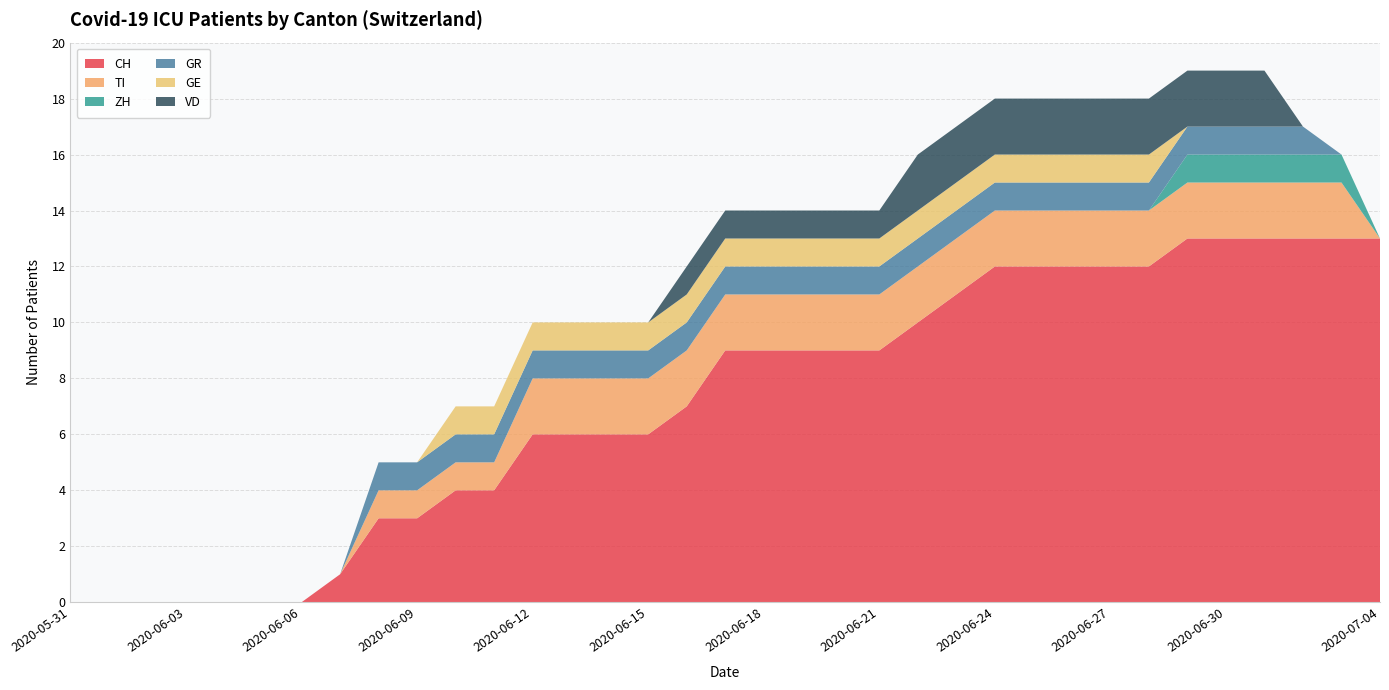

Reading left to right, transcribe all the data shown in this chart.

CH: 0	0	0	0	0	0	0	1	3	3	4	4	6	6	6	6	7	9	9	9	9	9	10	11	12	12	12	12	12	13	13	13	13	13	13
TI: 0	0	0	0	0	0	0	0	1	1	1	1	2	2	2	2	2	2	2	2	2	2	2	2	2	2	2	2	2	2	2	2	2	2	0
ZH: 0	0	0	0	0	0	0	0	0	0	0	0	0	0	0	0	0	0	0	0	0	0	0	0	0	0	0	0	0	1	1	1	1	1	0
GR: 0	0	0	0	0	0	0	0	1	1	1	1	1	1	1	1	1	1	1	1	1	1	1	1	1	1	1	1	1	1	1	1	1	0	0
GE: 0	0	0	0	0	0	0	0	0	0	1	1	1	1	1	1	1	1	1	1	1	1	1	1	1	1	1	1	1	0	0	0	0	0	0
VD: 0	0	0	0	0	0	0	0	0	0	0	0	0	0	0	0	1	1	1	1	1	1	2	2	2	2	2	2	2	2	2	2	0	0	0